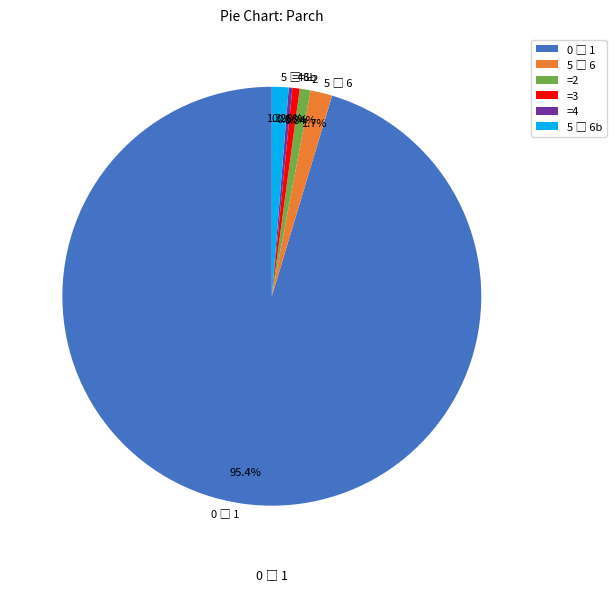

Is =2 the majority of the pie?

No